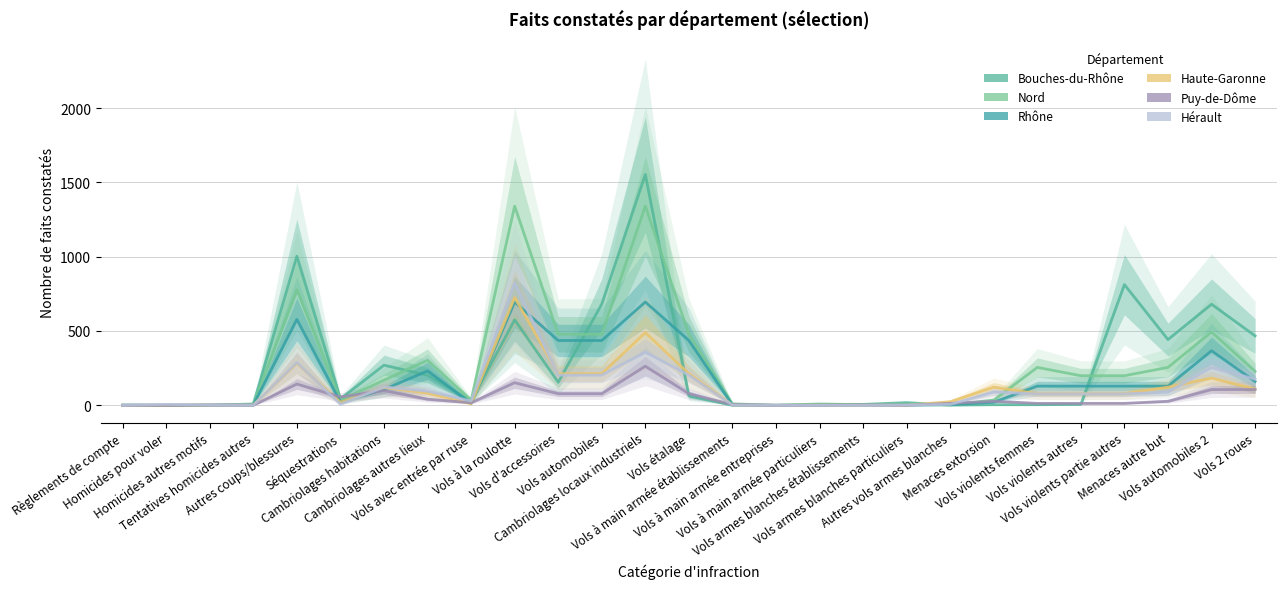

What is the difference between the maximum and minimum values in the Haute-Garonne series?

725